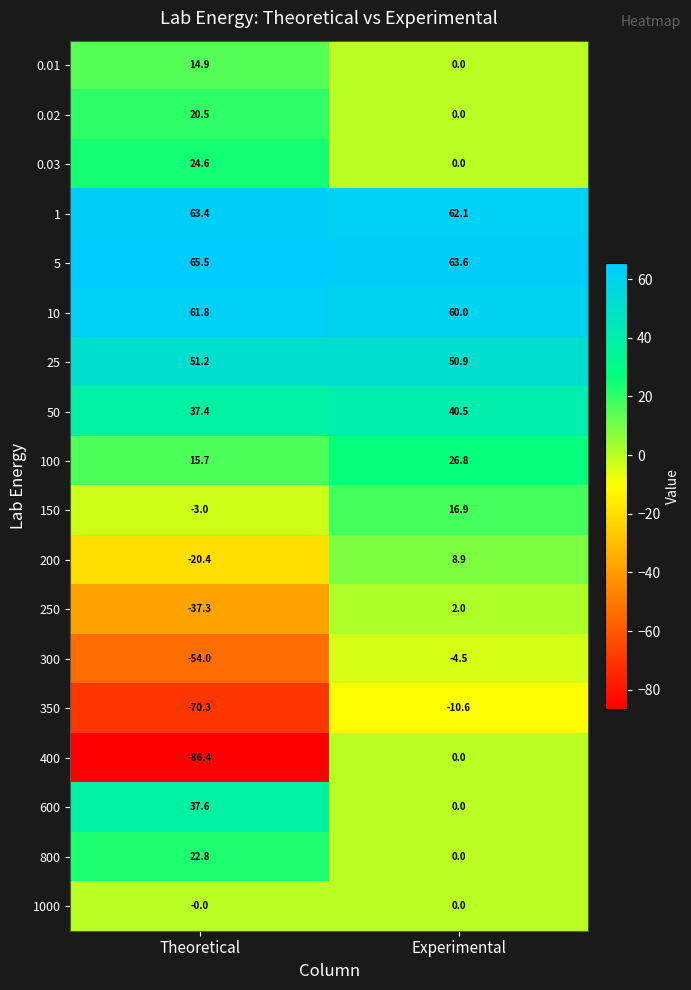

Rank the categories by 800 value from lowest to highest.

Experimental, Theoretical